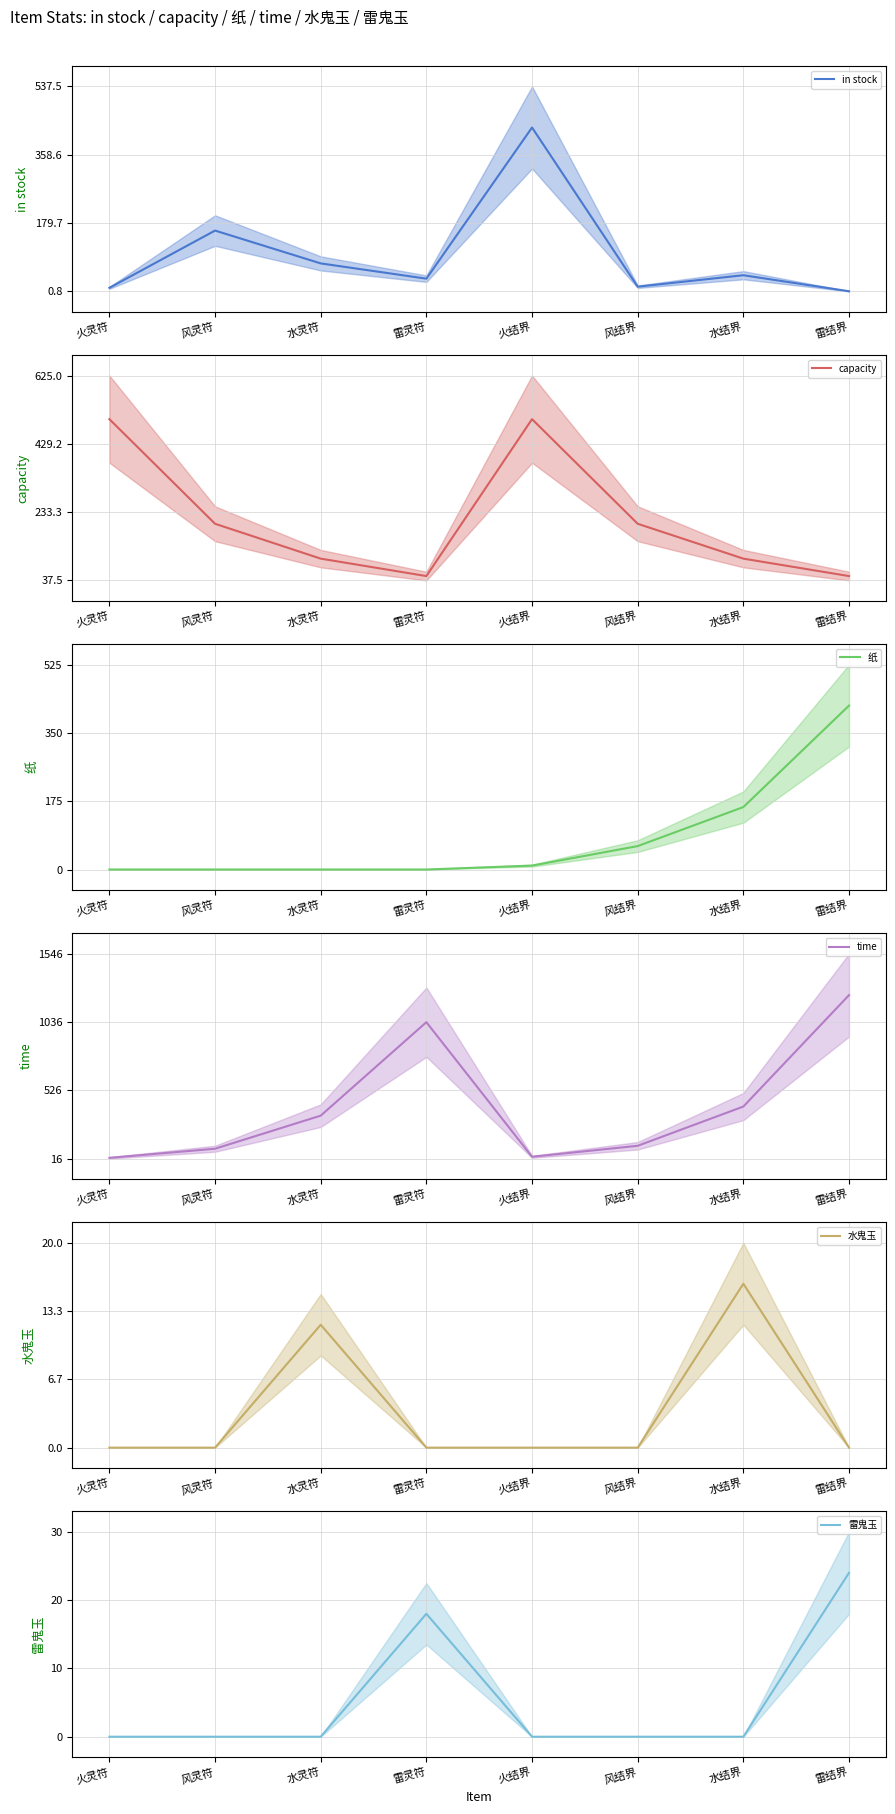

List the series in order of their peak value, lowest first.

水鬼玉, 雷鬼玉, 纸, in stock, capacity, time